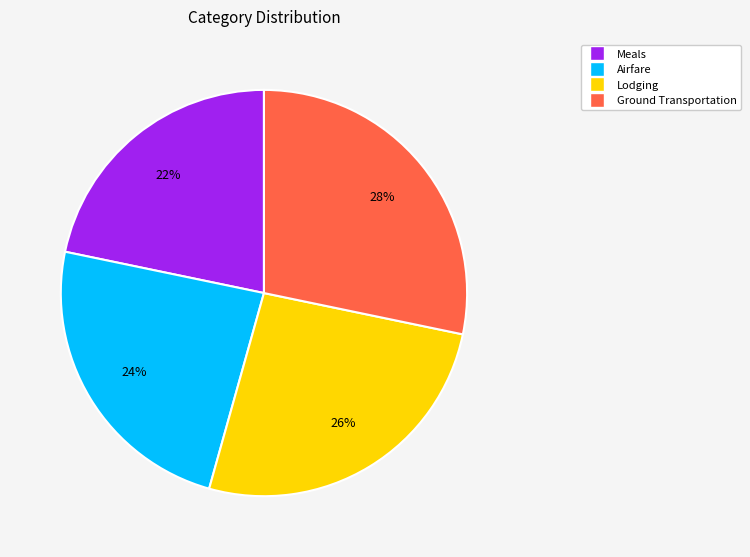

What percentage is the Lodging slice, to the nearest percent?

26%